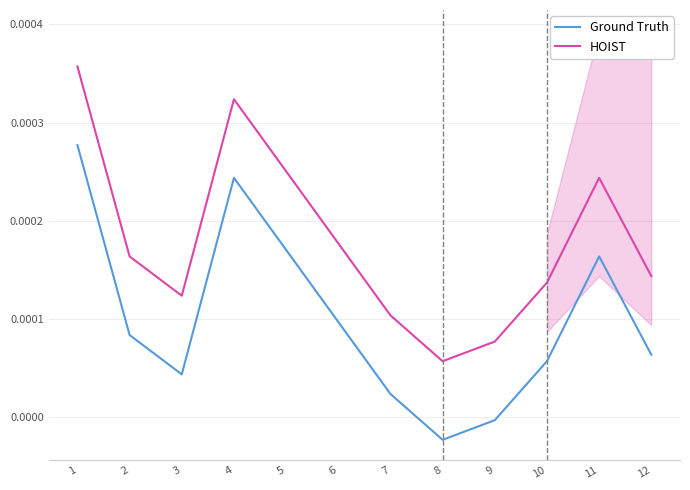

How many categories are shown in the chart?

12